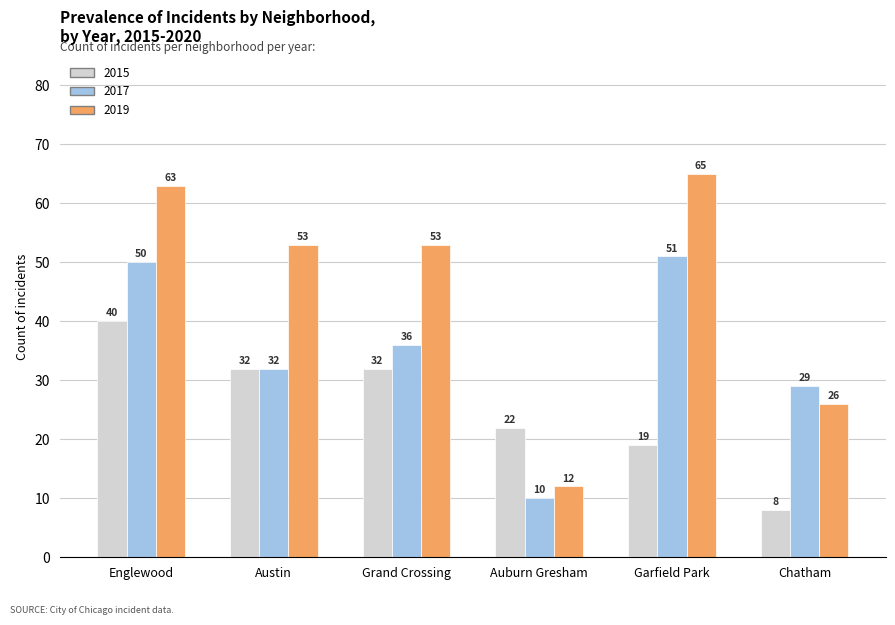

Which series has the largest total across all categories?

2019